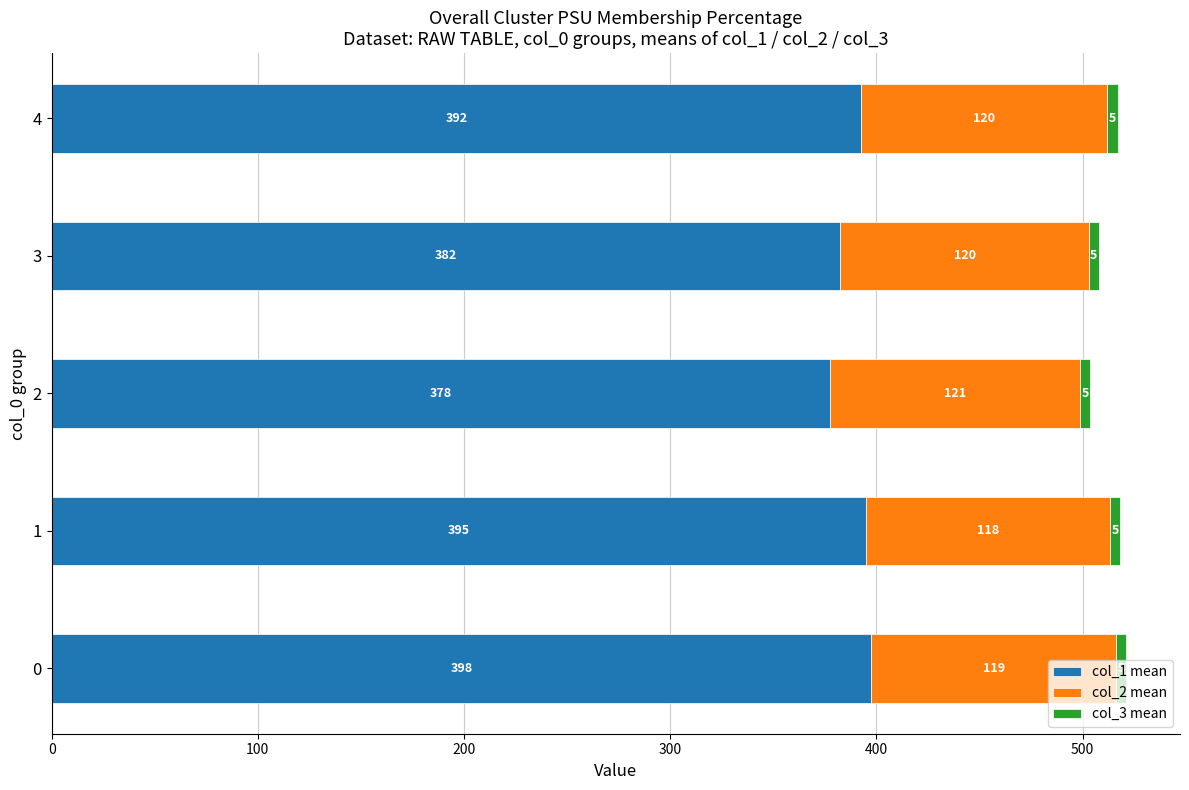

Where is col_1 mean nearest to the value 387?

3